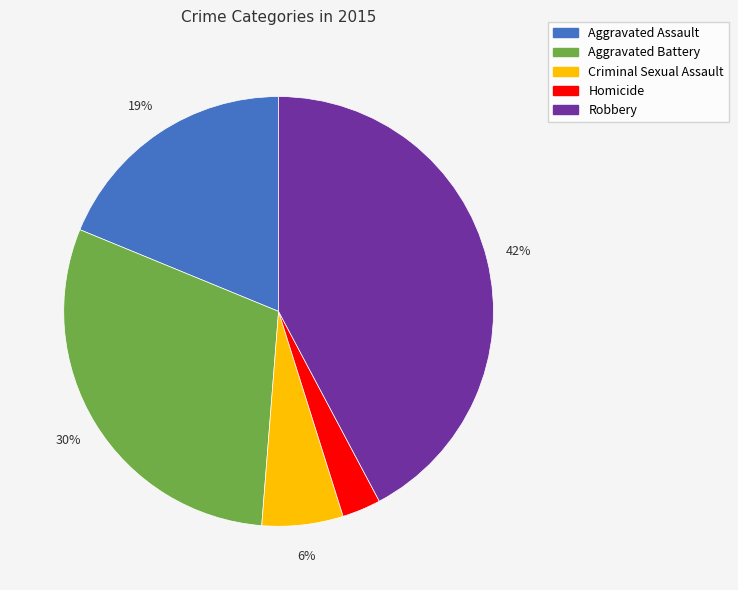

Is Aggravated Battery the majority of the pie?

No